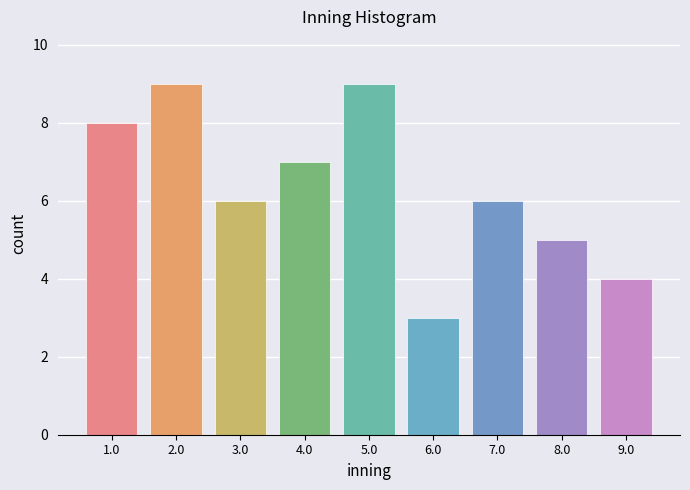

Reading left to right, extract all data points from this chart.

1.0=8	2.0=9	3.0=6	4.0=7	5.0=9	6.0=3	7.0=6	8.0=5	9.0=4